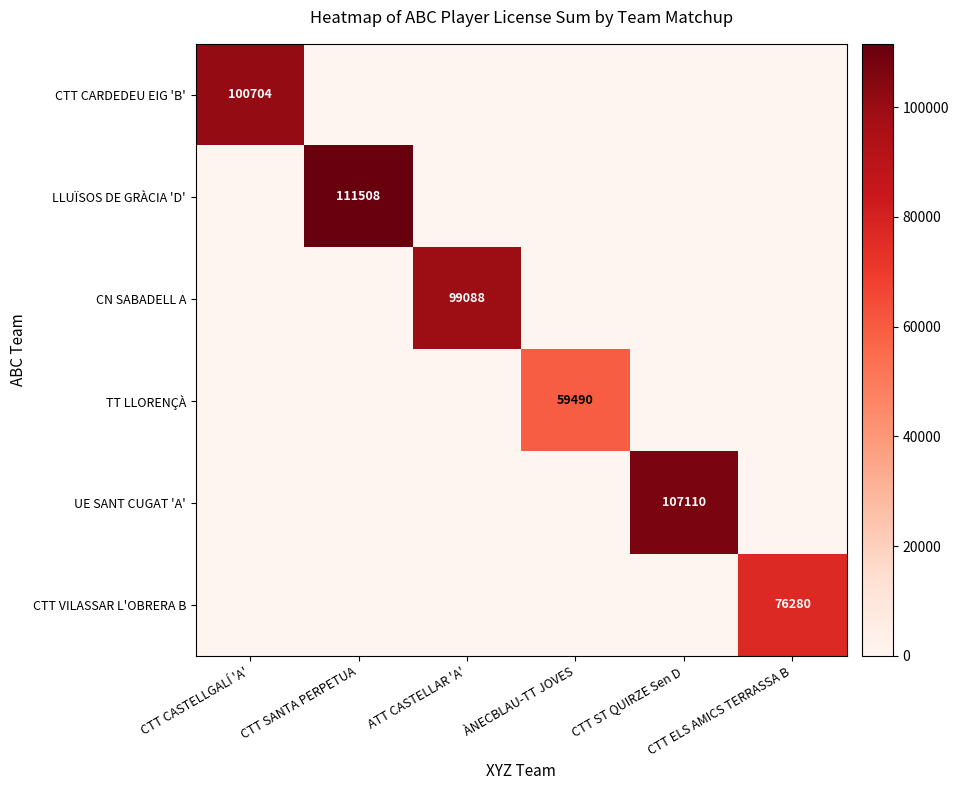

What is the sum of all CTT VILASSAR L'OBRERA B values?

76280